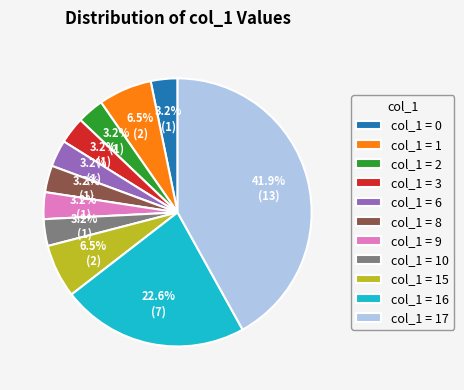

What is the ratio of the value at col_1 = 10 to the value at col_1 = 8?

1.0